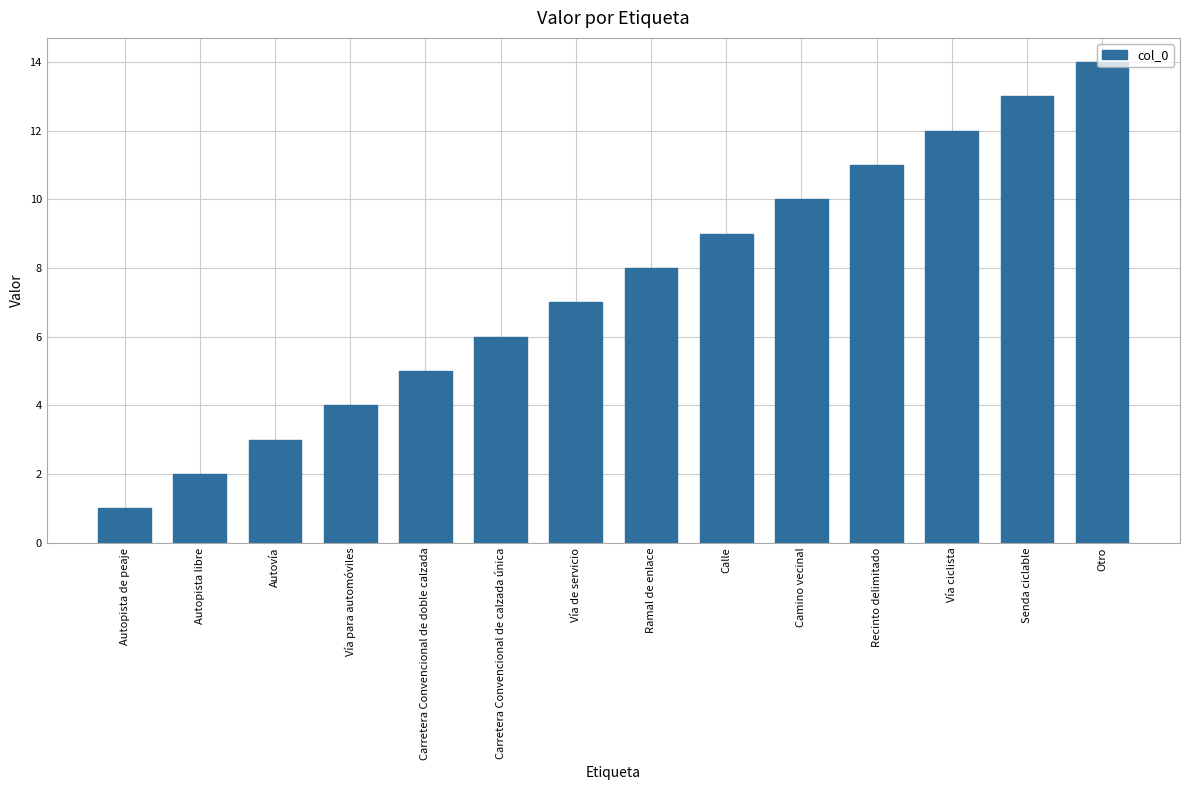

What is the greatest value displayed?

14